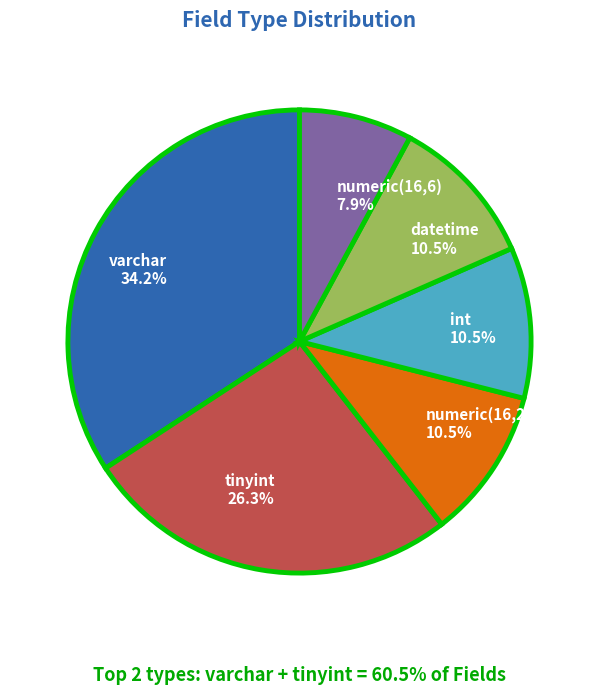

What percentage is the varchar slice, to the nearest percent?

34%